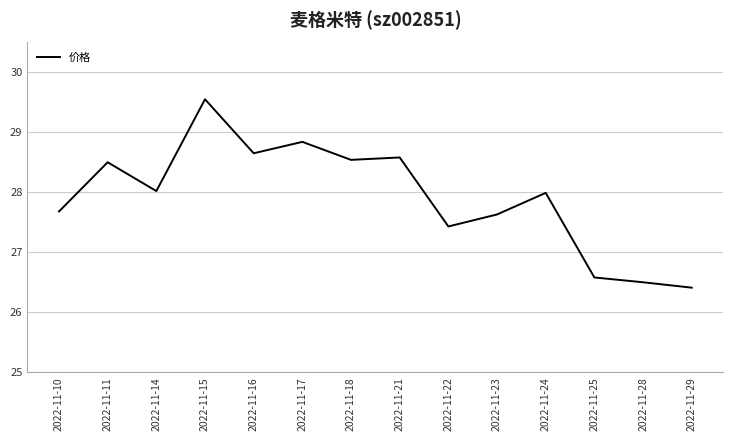

The value at 2022-11-11 is 28.5. True or false?

True